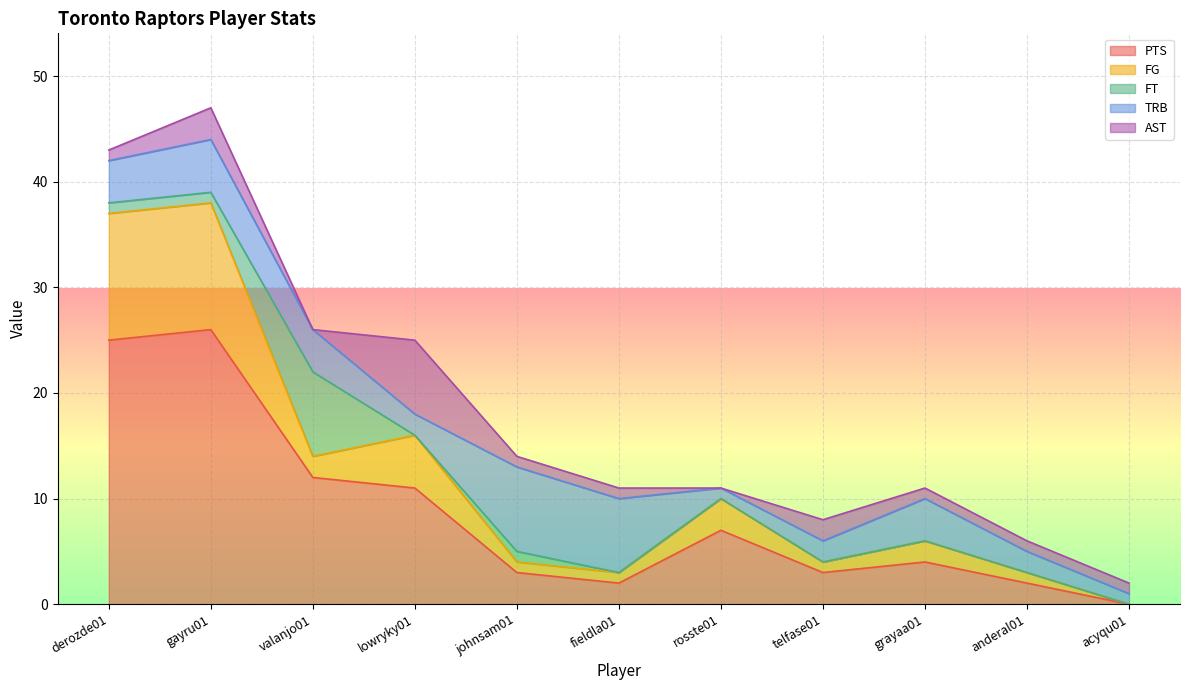

At which category does the chart reach its peak across all series?

gayru01